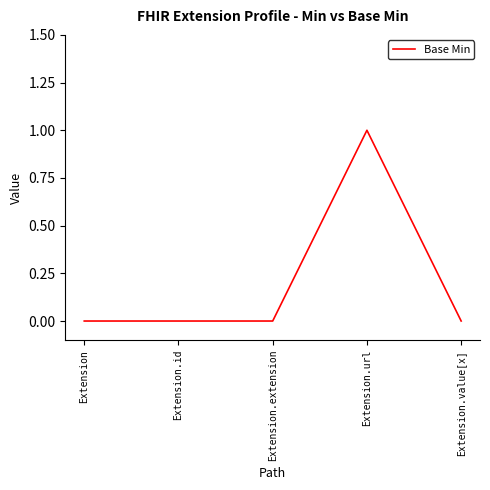

True or false: the data shows -1 at Extension.extension.

False